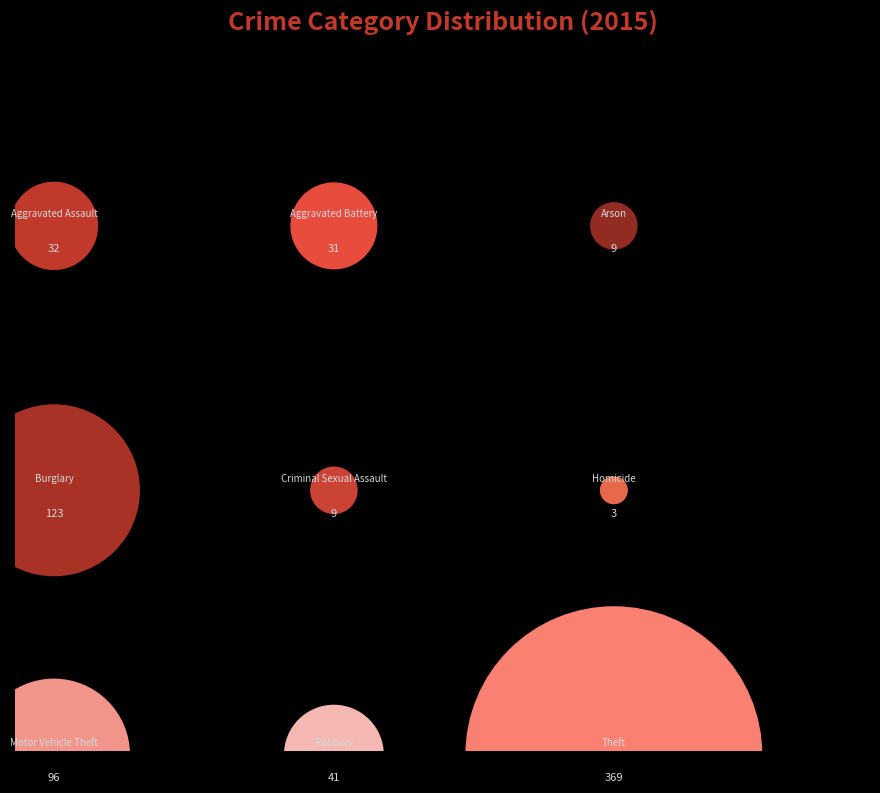

What percentage is the Aggravated Assault slice, to the nearest percent?

4%